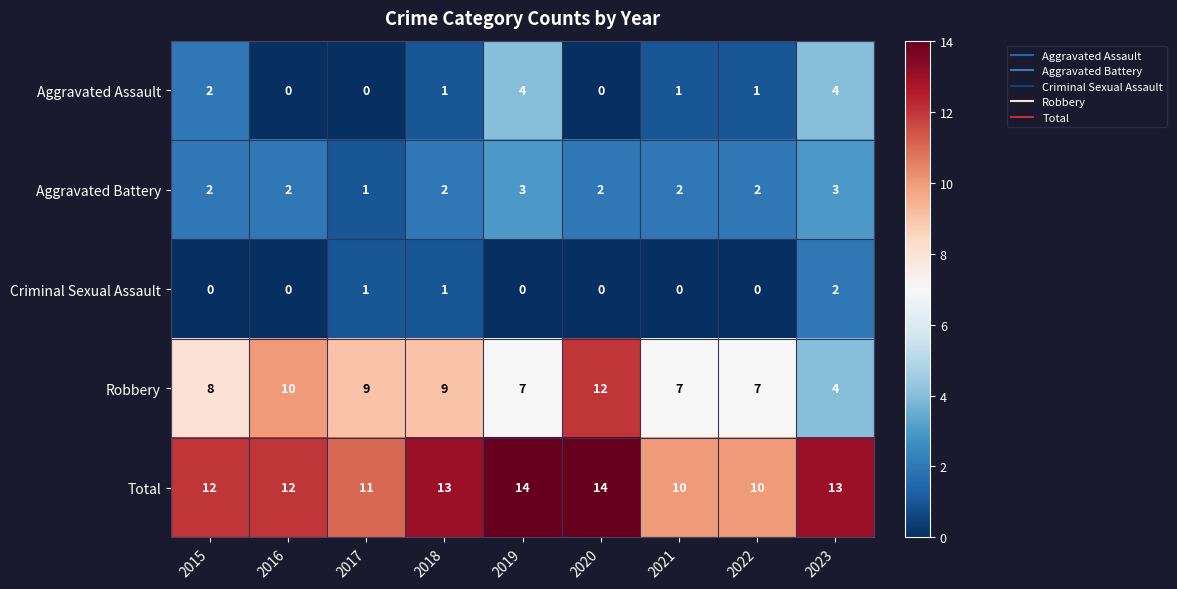

Is it true that Robbery equals 3 at 2020?

False